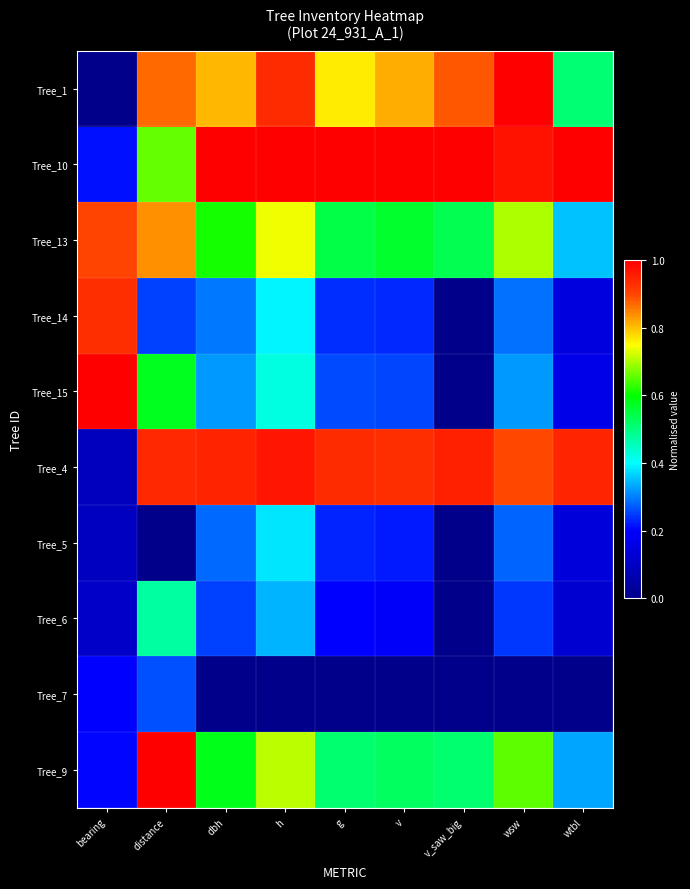

Rank the series by their maximum value, from highest to lowest.

Tree_1, Tree_10, Tree_15, Tree_9, Tree_4, Tree_14, Tree_13, Tree_6, Tree_5, Tree_7